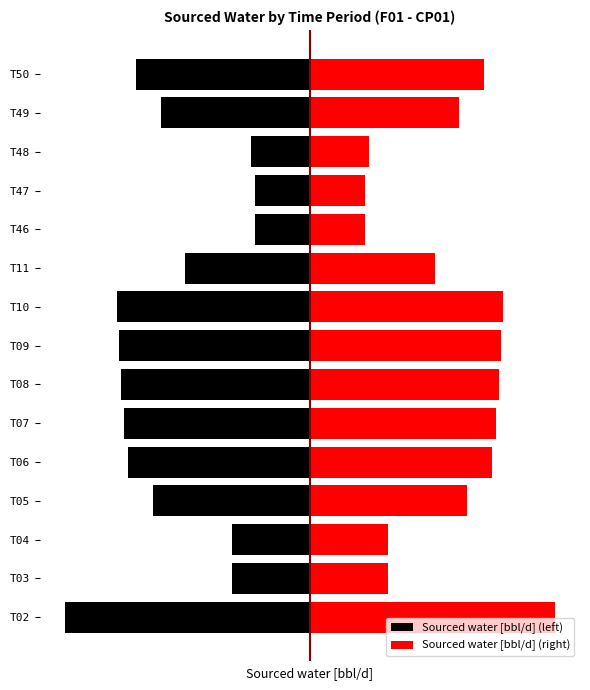

What is the difference between the second highest and second lowest values in the Sourced water [bbl/d] (right) series?

25466.4